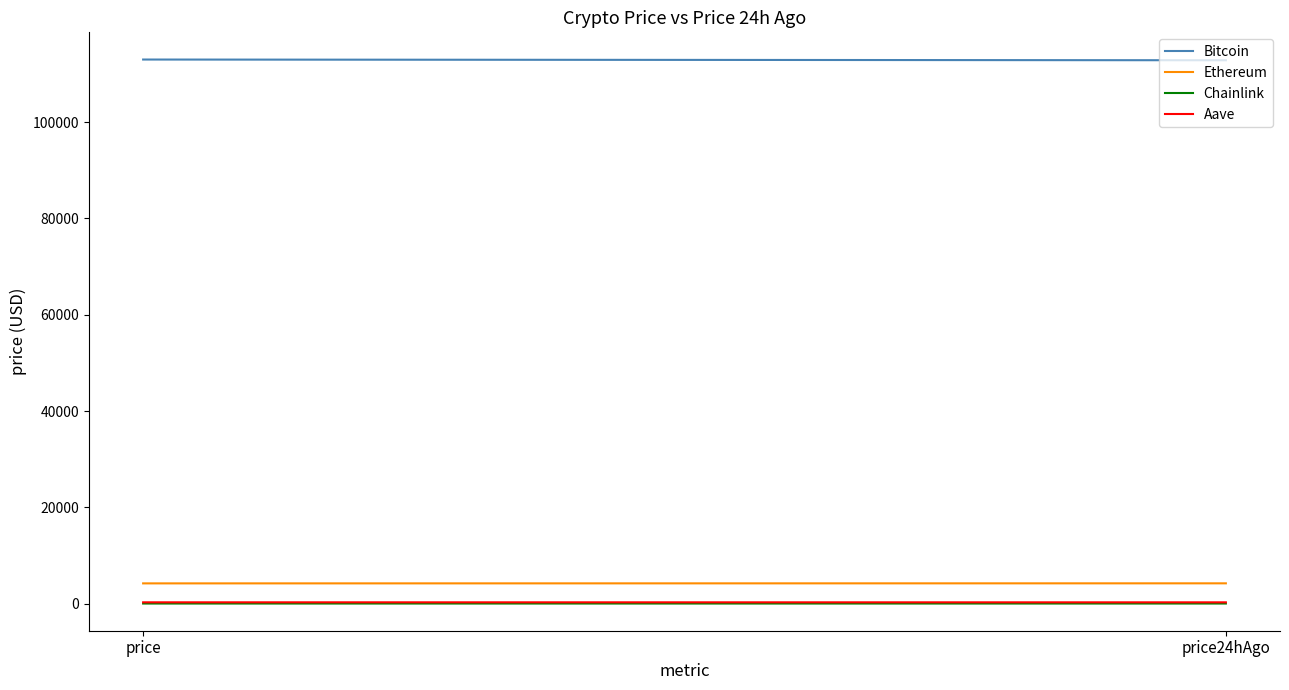

What is the difference between the maximum and minimum values in the Chainlink series?

0.5